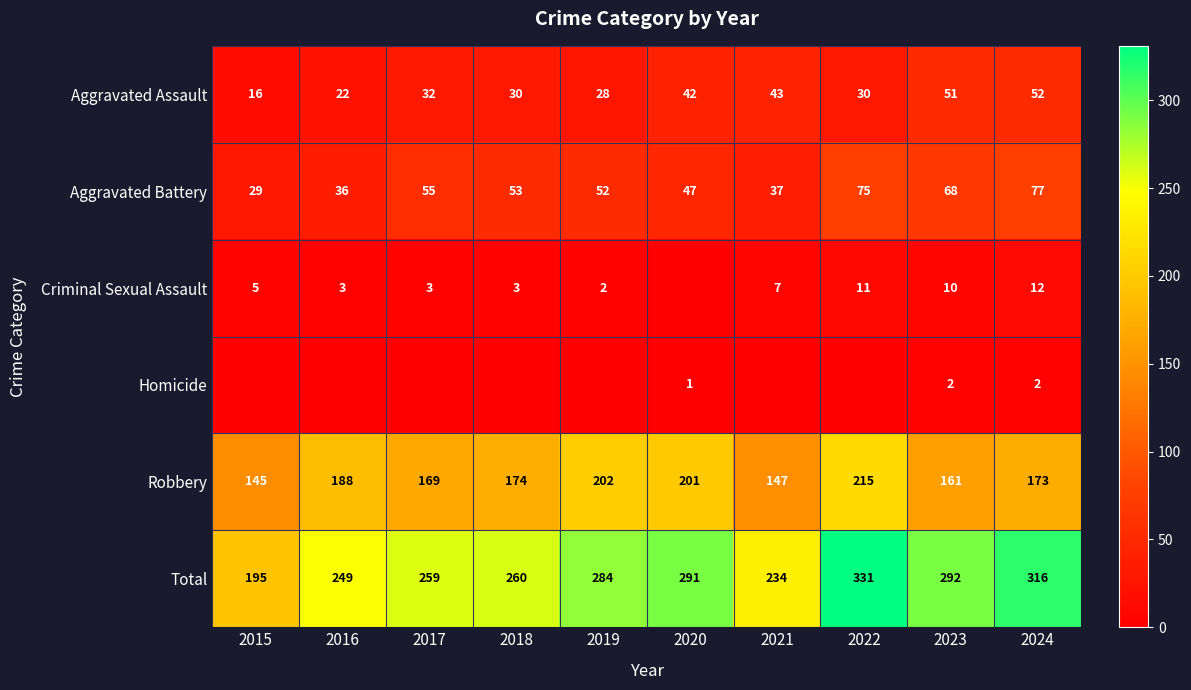

Is the value of Criminal Sexual Assault at 2016 greater than the value of Robbery at 2020?

No